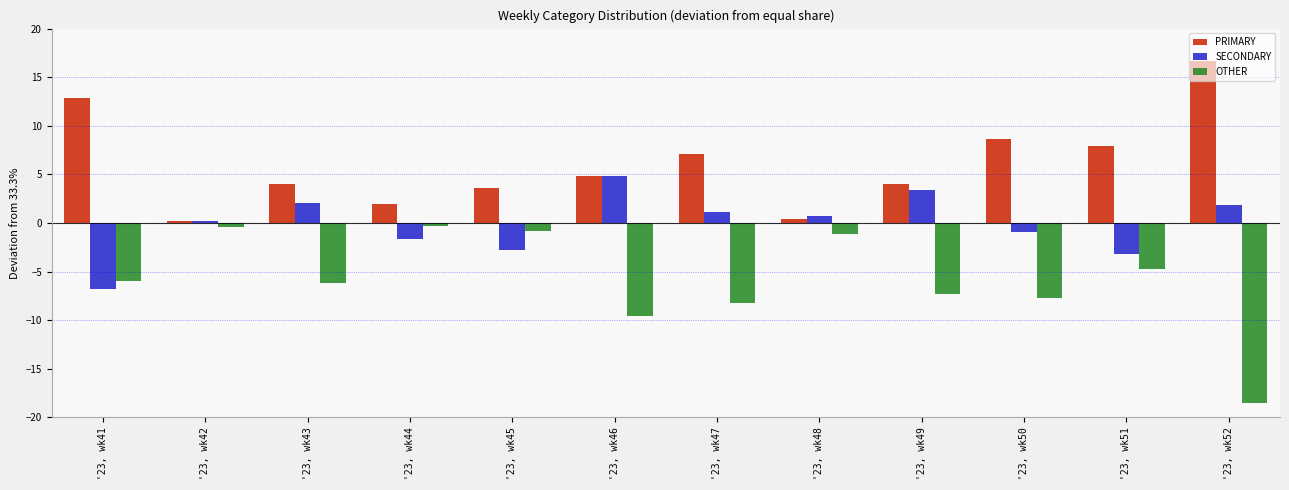

True or false: OTHER has a value of -10.9 at '23, wk50.

False